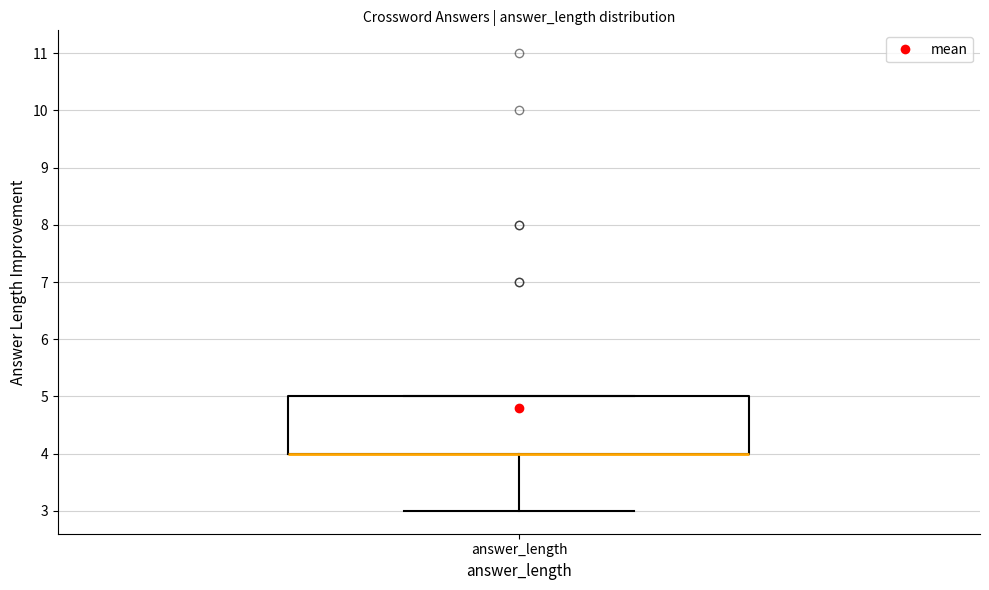

Where is the lower edge of the box for answer_length on the y-axis? The values are not printed on the chart, so give them approximately, as read against the axis.

4